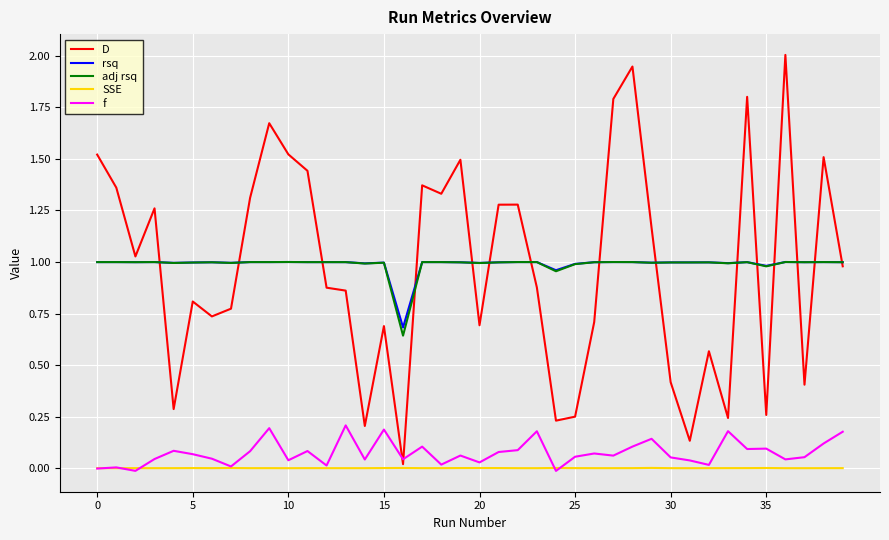

True or false: SSE has more than 0 points higher than both neighbors.

True